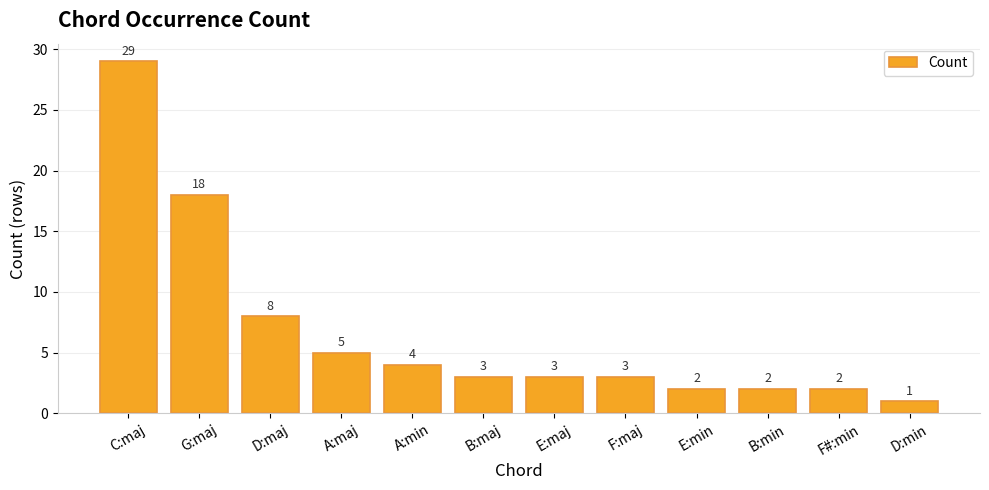

Reading left to right, list all the values displayed in this chart.

C:maj=29	G:maj=18	D:maj=8	A:maj=5	A:min=4	B:maj=3	E:maj=3	F:maj=3	E:min=2	B:min=2	F#:min=2	D:min=1